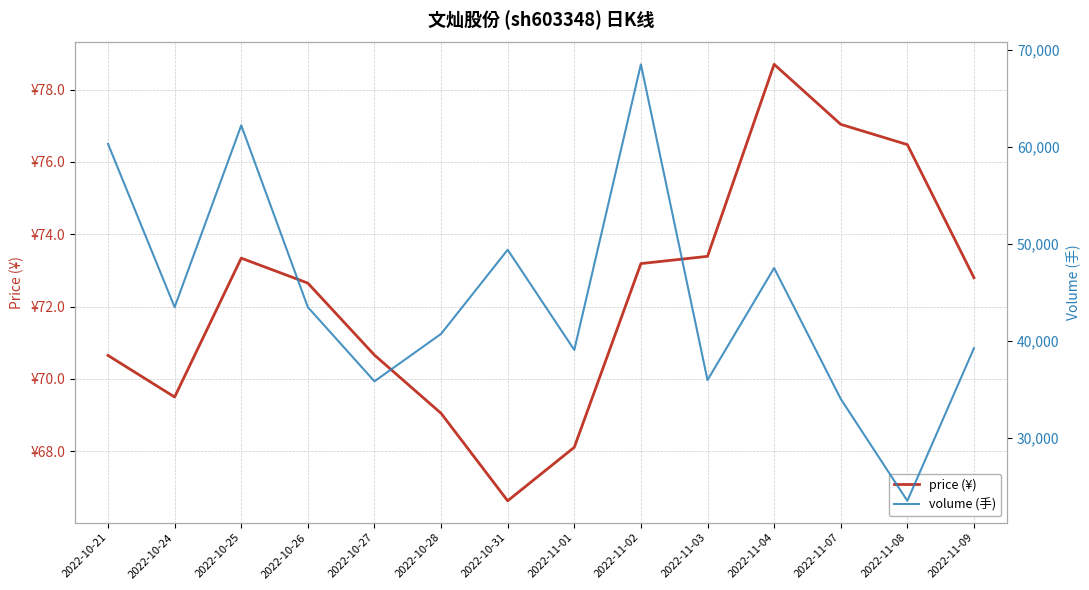

At which label does volume (手) reach its minimum?

2022-11-08